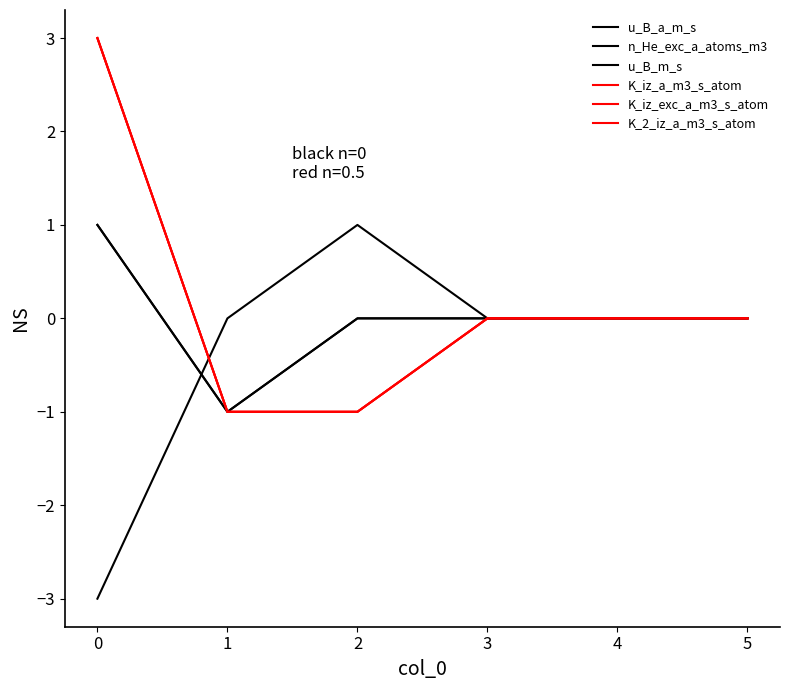

How many lines are shown in the chart?

6